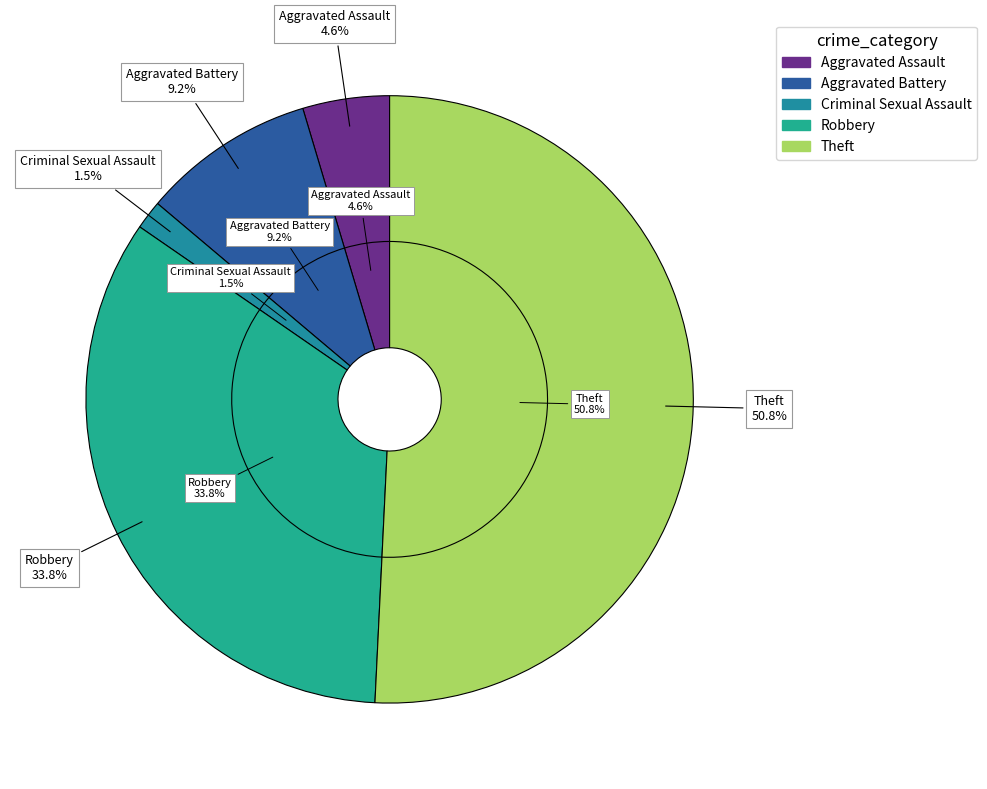

Between Robbery and Theft, which is larger?

Theft